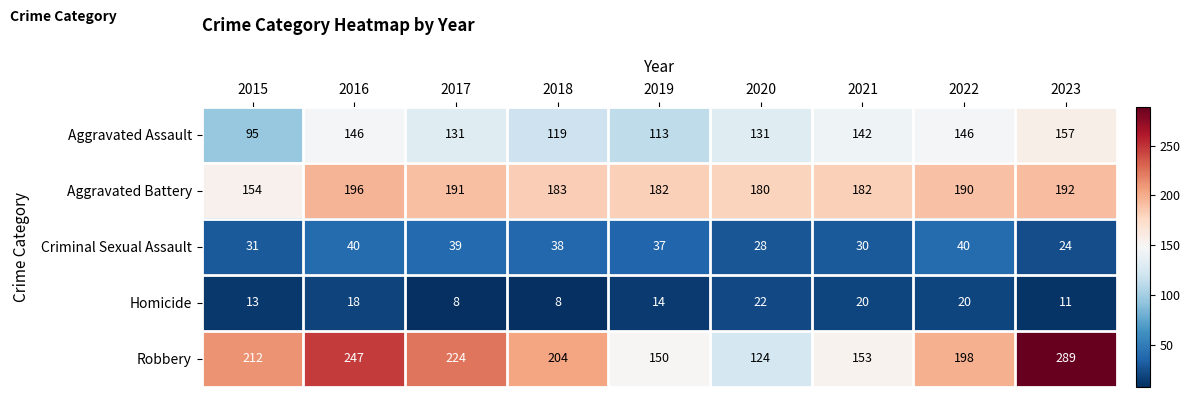

What is the approximate value of Homicide at 2016?

18